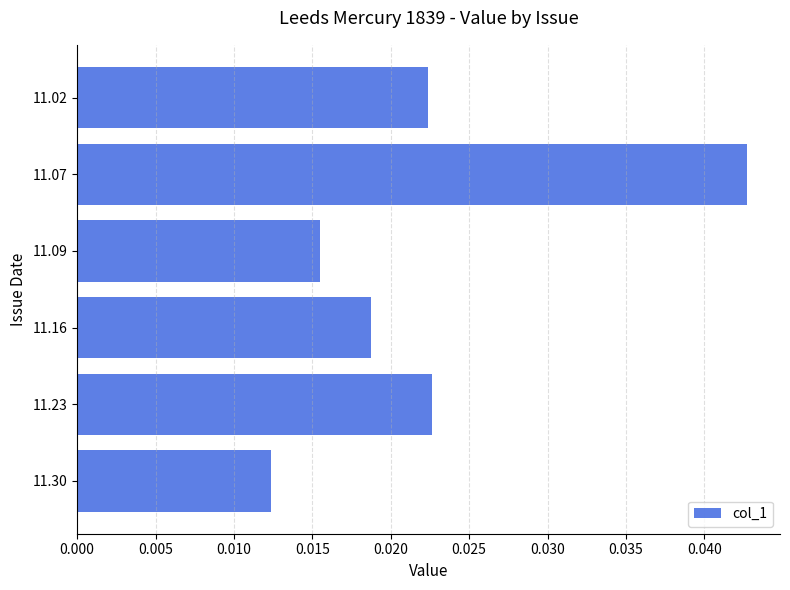

At which category does the chart reach its peak across all series?

11.07